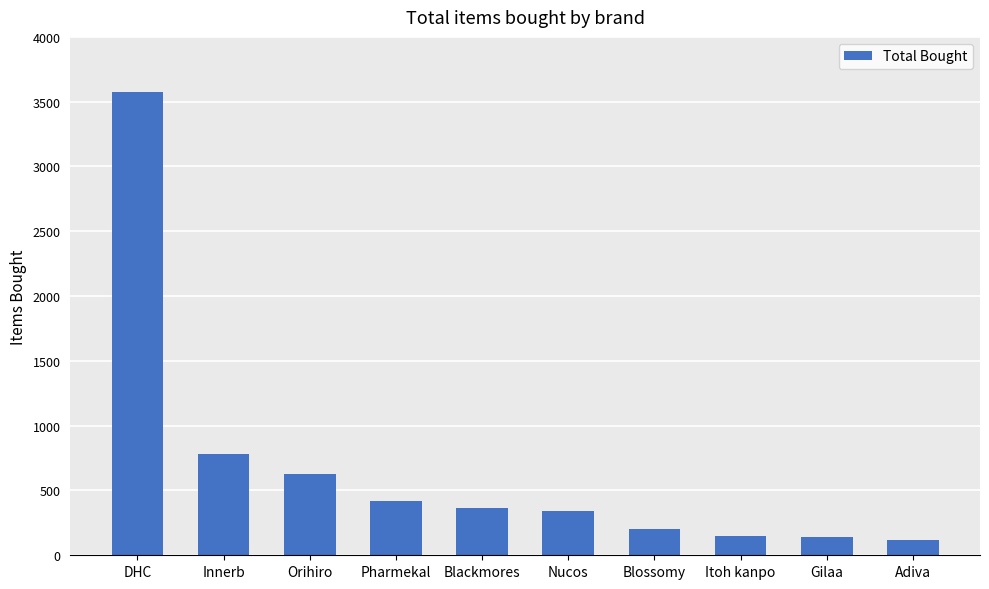

How many bars are there in total?

10